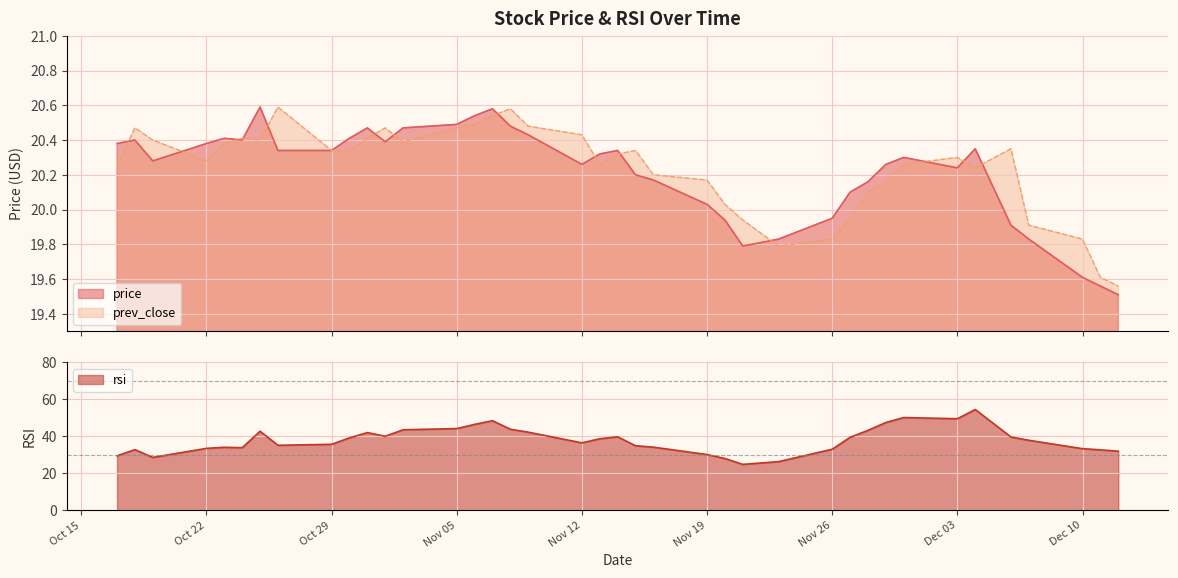

The rsi series shows 26.8 at 2018-11-28. True or false?

False